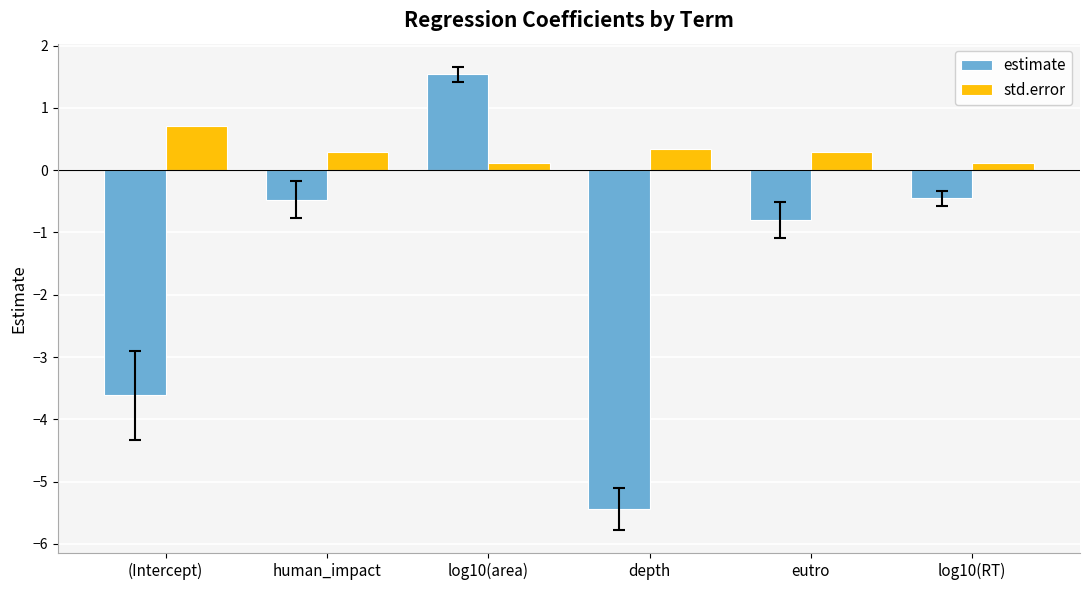

What are all the series names shown in the legend?

estimate, std.error